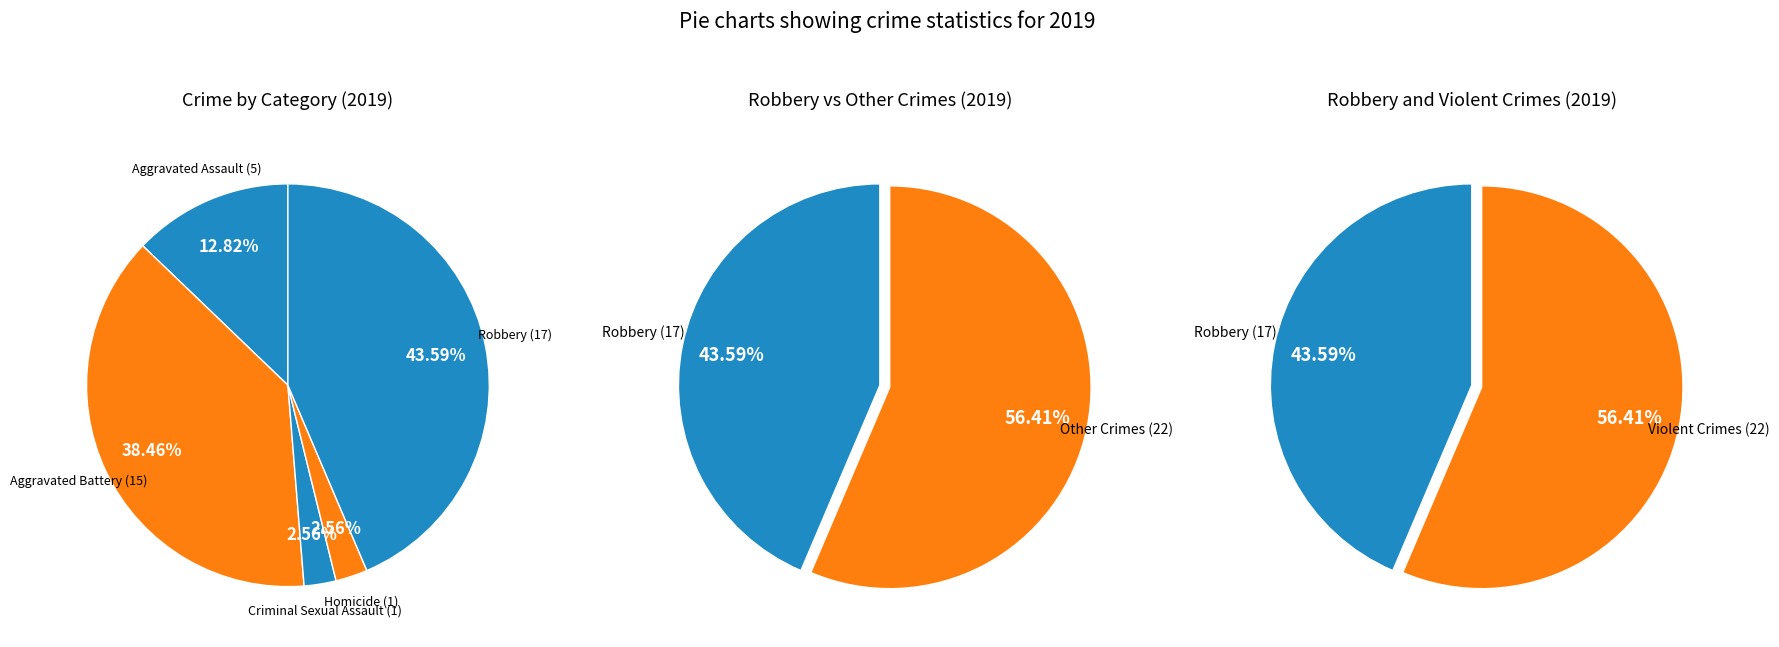

What is the smallest slice in the pie chart?

Criminal Sexual Assault